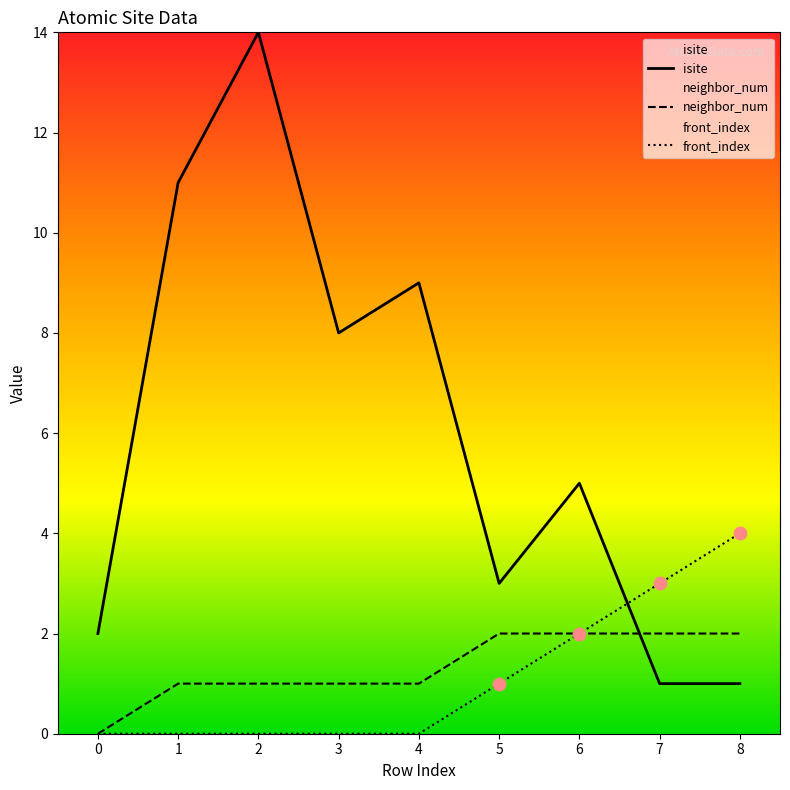

At how many categories does at least one series exceed 9?

2